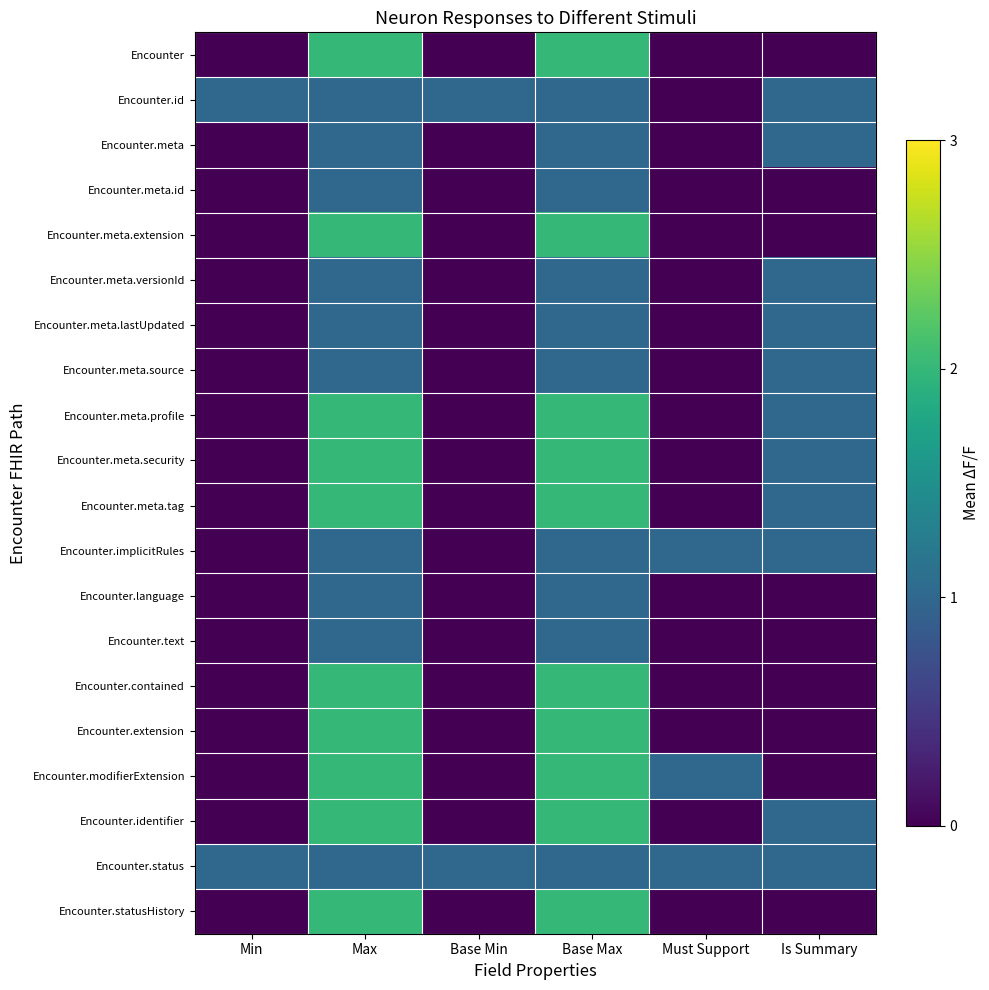

Reading right to left, list all the values displayed in this chart.

Encounter: Is Summary=0	Must Support=0	Base Max=2	Base Min=0	Max=2	Min=0
Encounter.id: Is Summary=1	Must Support=0	Base Max=1	Base Min=1	Max=1	Min=1
Encounter.meta: Is Summary=1	Must Support=0	Base Max=1	Base Min=0	Max=1	Min=0
Encounter.meta.id: Is Summary=0	Must Support=0	Base Max=1	Base Min=0	Max=1	Min=0
Encounter.meta.extension: Is Summary=0	Must Support=0	Base Max=2	Base Min=0	Max=2	Min=0
Encounter.meta.versionId: Is Summary=1	Must Support=0	Base Max=1	Base Min=0	Max=1	Min=0
Encounter.meta.lastUpdated: Is Summary=1	Must Support=0	Base Max=1	Base Min=0	Max=1	Min=0
Encounter.meta.source: Is Summary=1	Must Support=0	Base Max=1	Base Min=0	Max=1	Min=0
Encounter.meta.profile: Is Summary=1	Must Support=0	Base Max=2	Base Min=0	Max=2	Min=0
Encounter.meta.security: Is Summary=1	Must Support=0	Base Max=2	Base Min=0	Max=2	Min=0
Encounter.meta.tag: Is Summary=1	Must Support=0	Base Max=2	Base Min=0	Max=2	Min=0
Encounter.implicitRules: Is Summary=1	Must Support=1	Base Max=1	Base Min=0	Max=1	Min=0
Encounter.language: Is Summary=0	Must Support=0	Base Max=1	Base Min=0	Max=1	Min=0
Encounter.text: Is Summary=0	Must Support=0	Base Max=1	Base Min=0	Max=1	Min=0
Encounter.contained: Is Summary=0	Must Support=0	Base Max=2	Base Min=0	Max=2	Min=0
Encounter.extension: Is Summary=0	Must Support=0	Base Max=2	Base Min=0	Max=2	Min=0
Encounter.modifierExtension: Is Summary=0	Must Support=1	Base Max=2	Base Min=0	Max=2	Min=0
Encounter.identifier: Is Summary=1	Must Support=0	Base Max=2	Base Min=0	Max=2	Min=0
Encounter.status: Is Summary=1	Must Support=1	Base Max=1	Base Min=1	Max=1	Min=1
Encounter.statusHistory: Is Summary=0	Must Support=0	Base Max=2	Base Min=0	Max=2	Min=0